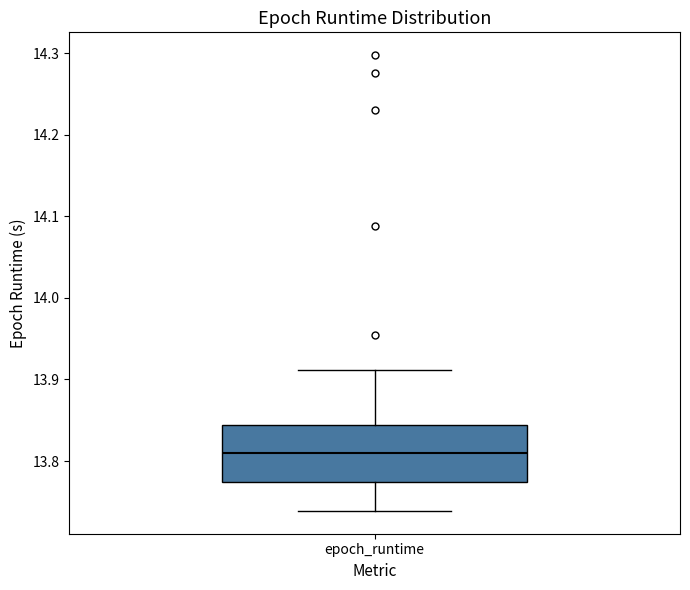

Where does the median line of the box for epoch_runtime sit on the y-axis? The values are not printed on the chart, so give them approximately, as read against the axis.

13.81